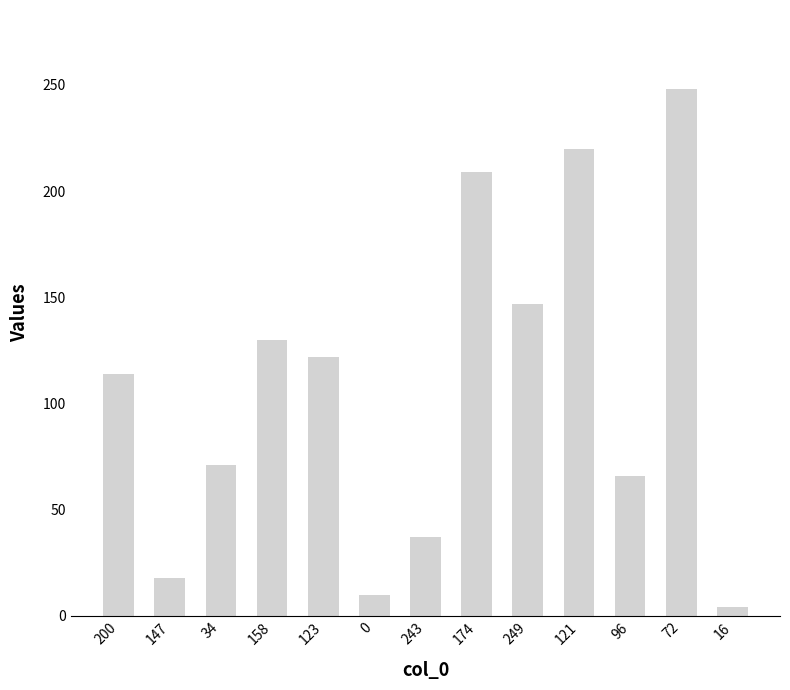

Approximately how many times larger is the value at 147 compared to 16?

4.5